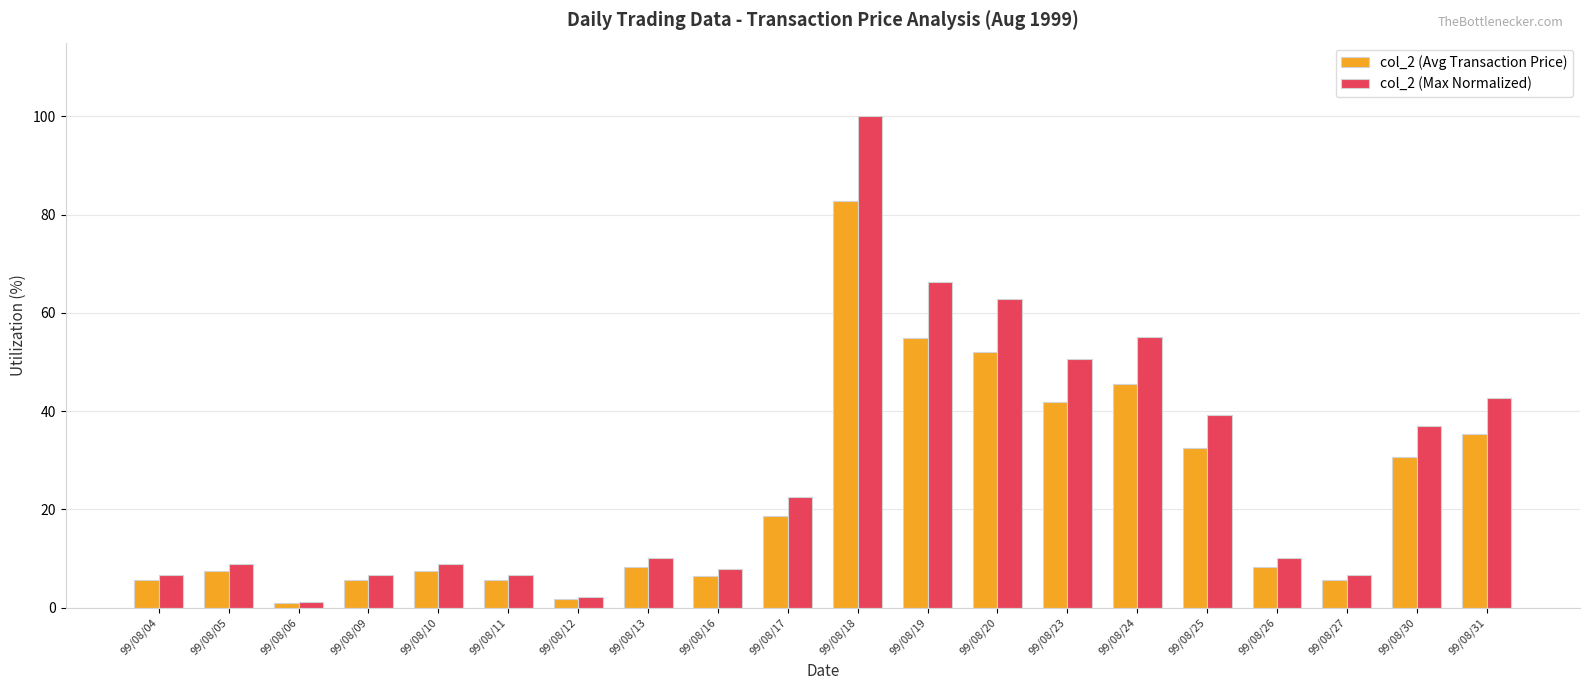

What is the value of the col_2 (Max Normalized) bar at the 16th from the left?

39.3